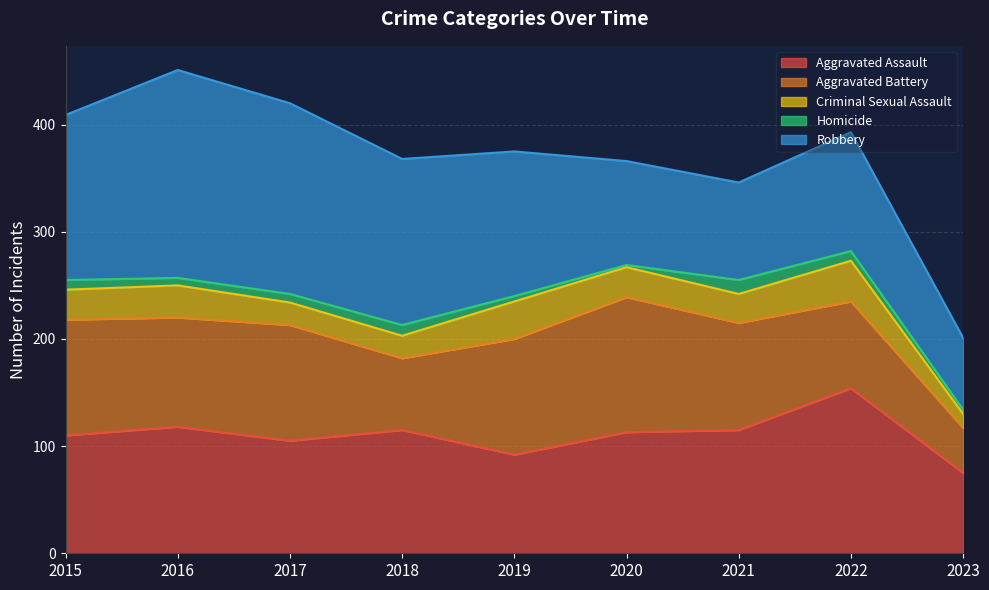

Rank the categories by Aggravated Assault value from highest to lowest.

2022, 2016, 2018, 2021, 2020, 2015, 2017, 2019, 2023